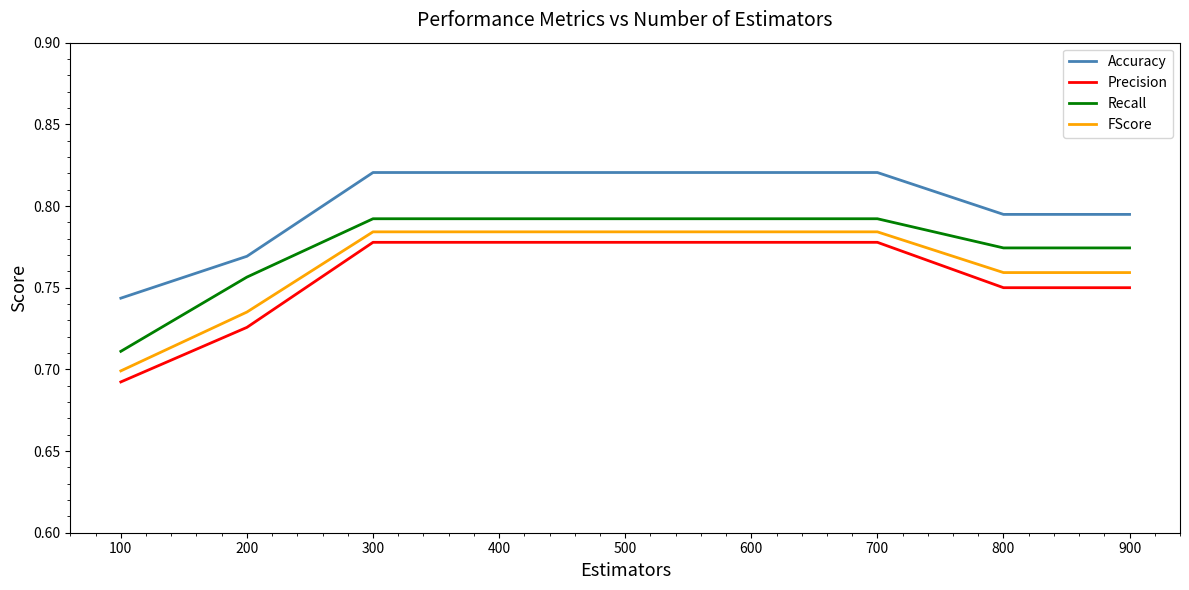

What is the difference between the maximum and second lowest values in the Accuracy series?

0.1